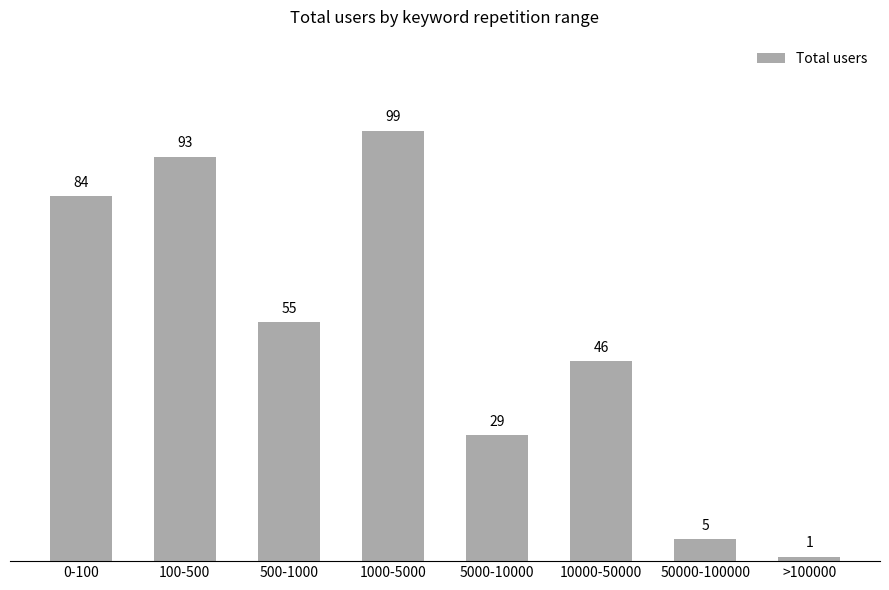

Reading left to right, list all the values displayed in this chart.

84	93	55	99	29	46	5	1